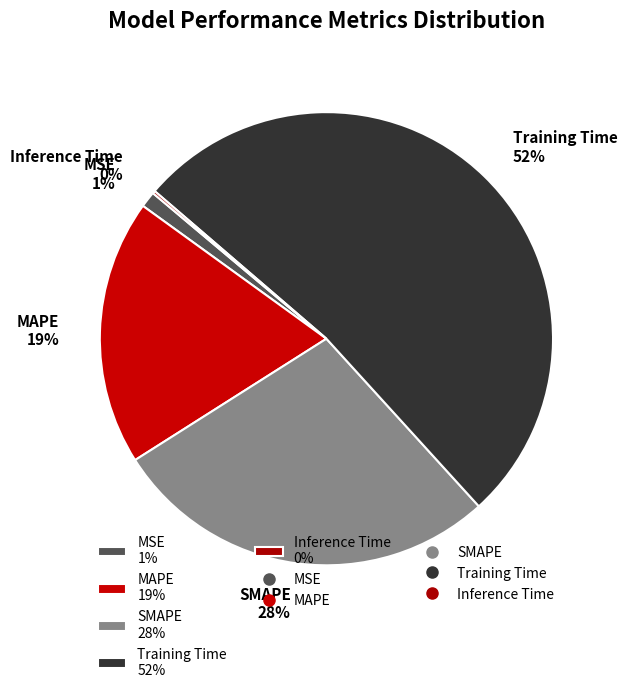

To the nearest percent, what portion does MSE represent?

1%